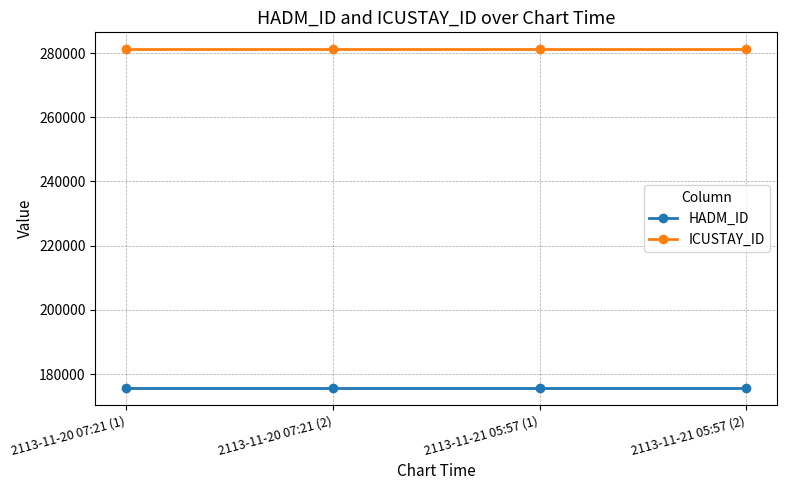

Which series has the largest total across all categories?

ICUSTAY_ID